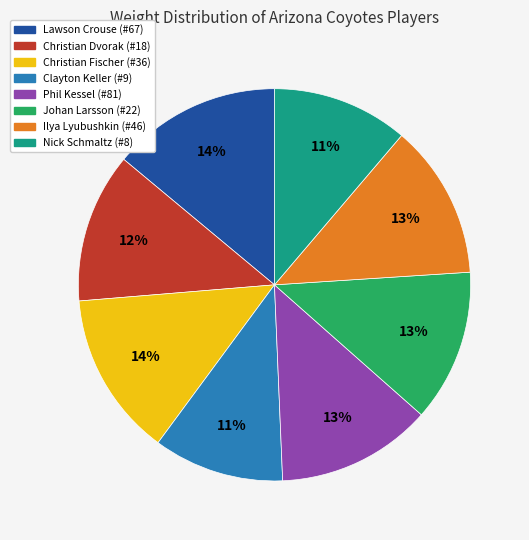

To the nearest percent, what percentage of the pie is Christian Fischer (#36)?

14%